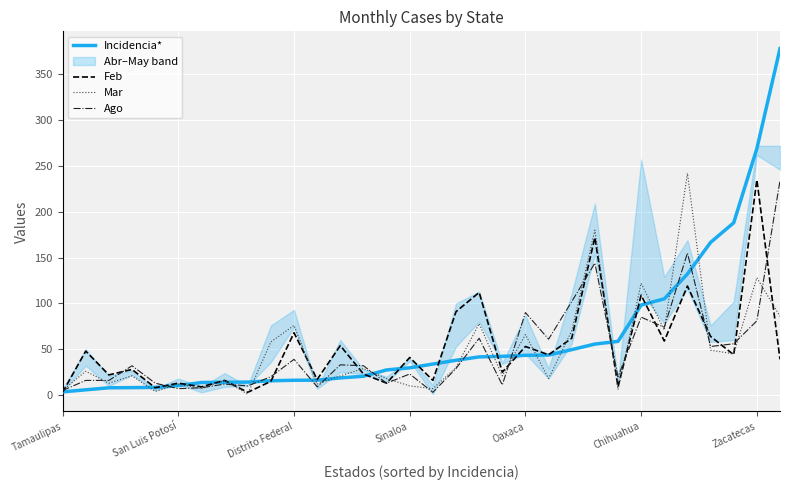

Rank the series by their maximum value, from lowest to highest.

Ago, Feb, Mar, Incidencia*